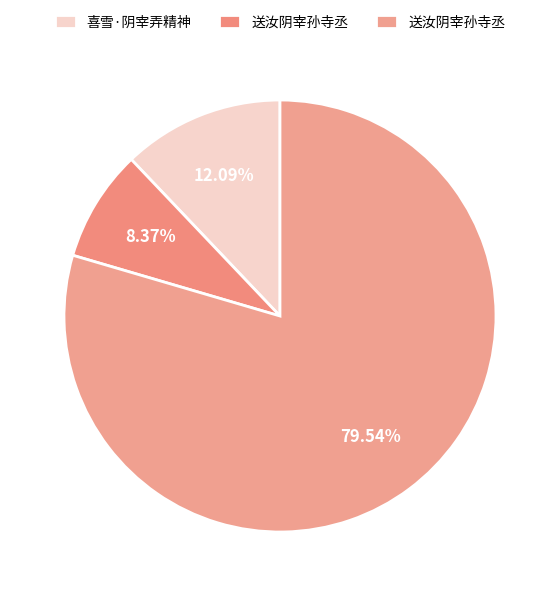

Count the number of slices in the pie.

3